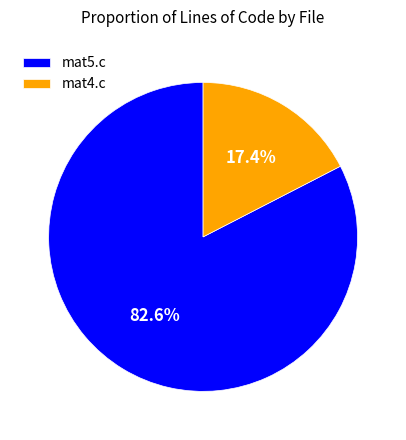

Approximately how many times larger is the value at mat5.c compared to mat4.c?

4.7